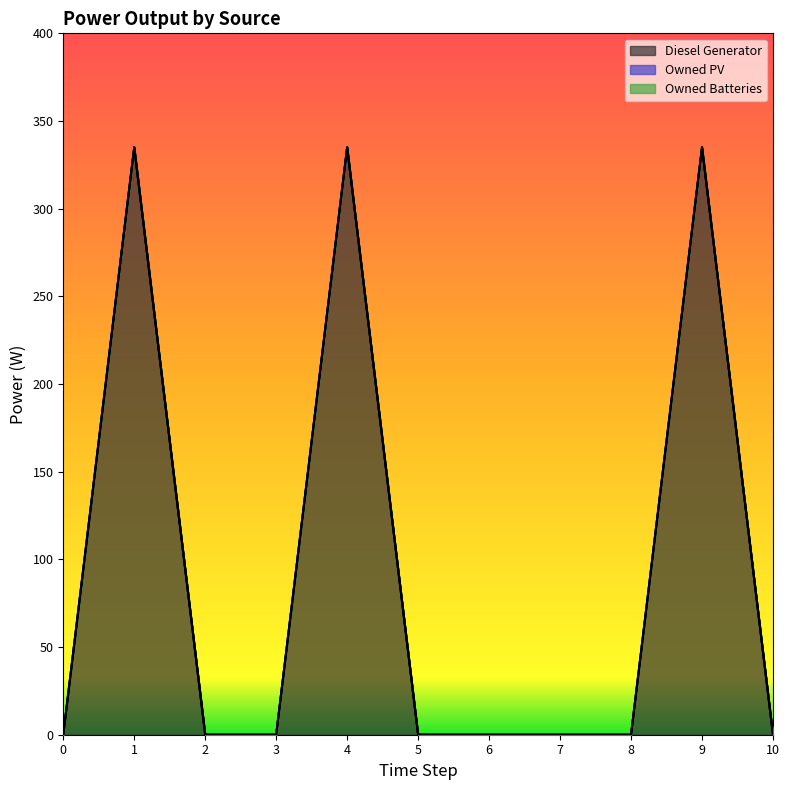

Is it true that Diesel Generator equals 0.0 at 3?

True